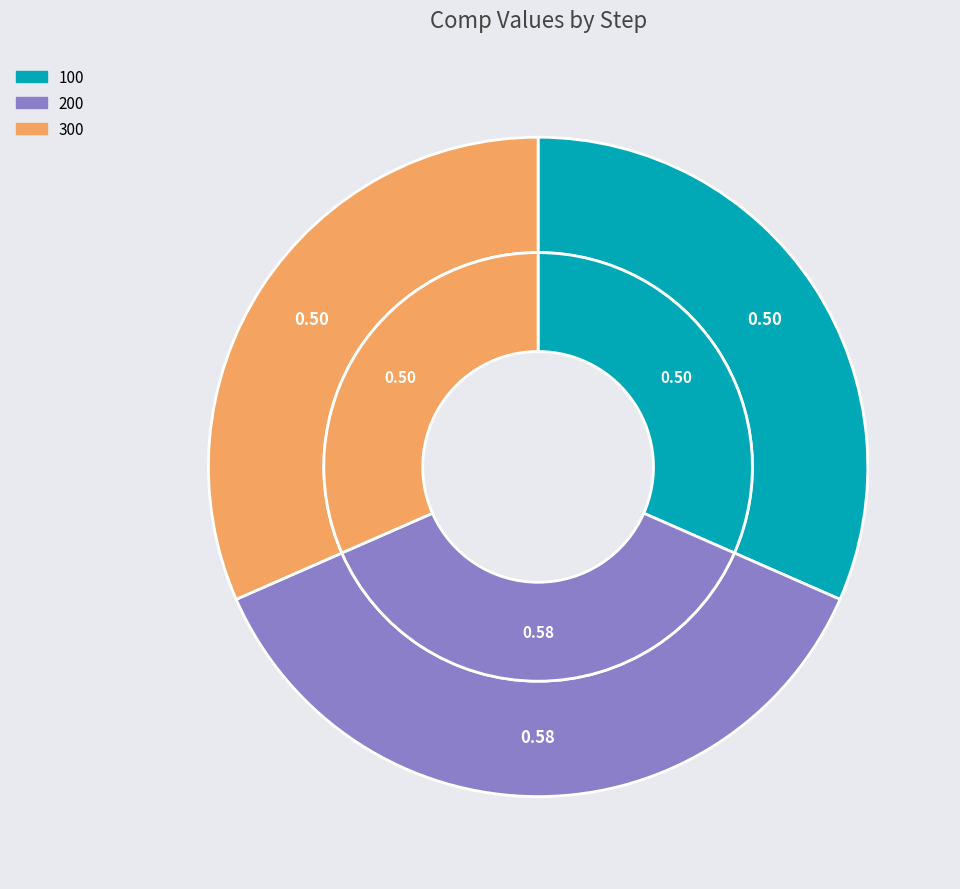

To the nearest percent, what percentage of the pie is 300?

32%